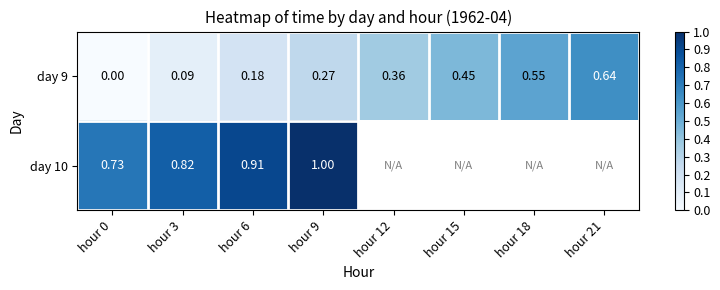

The day 10 series shows 1.6 at hour 6. True or false?

False